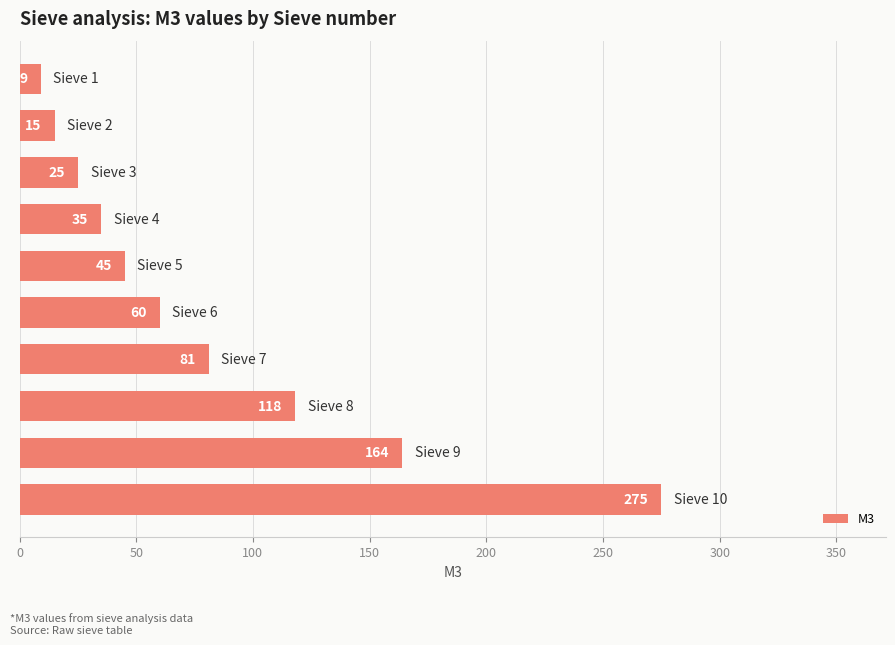

What is the difference between the maximum and second lowest values?

260